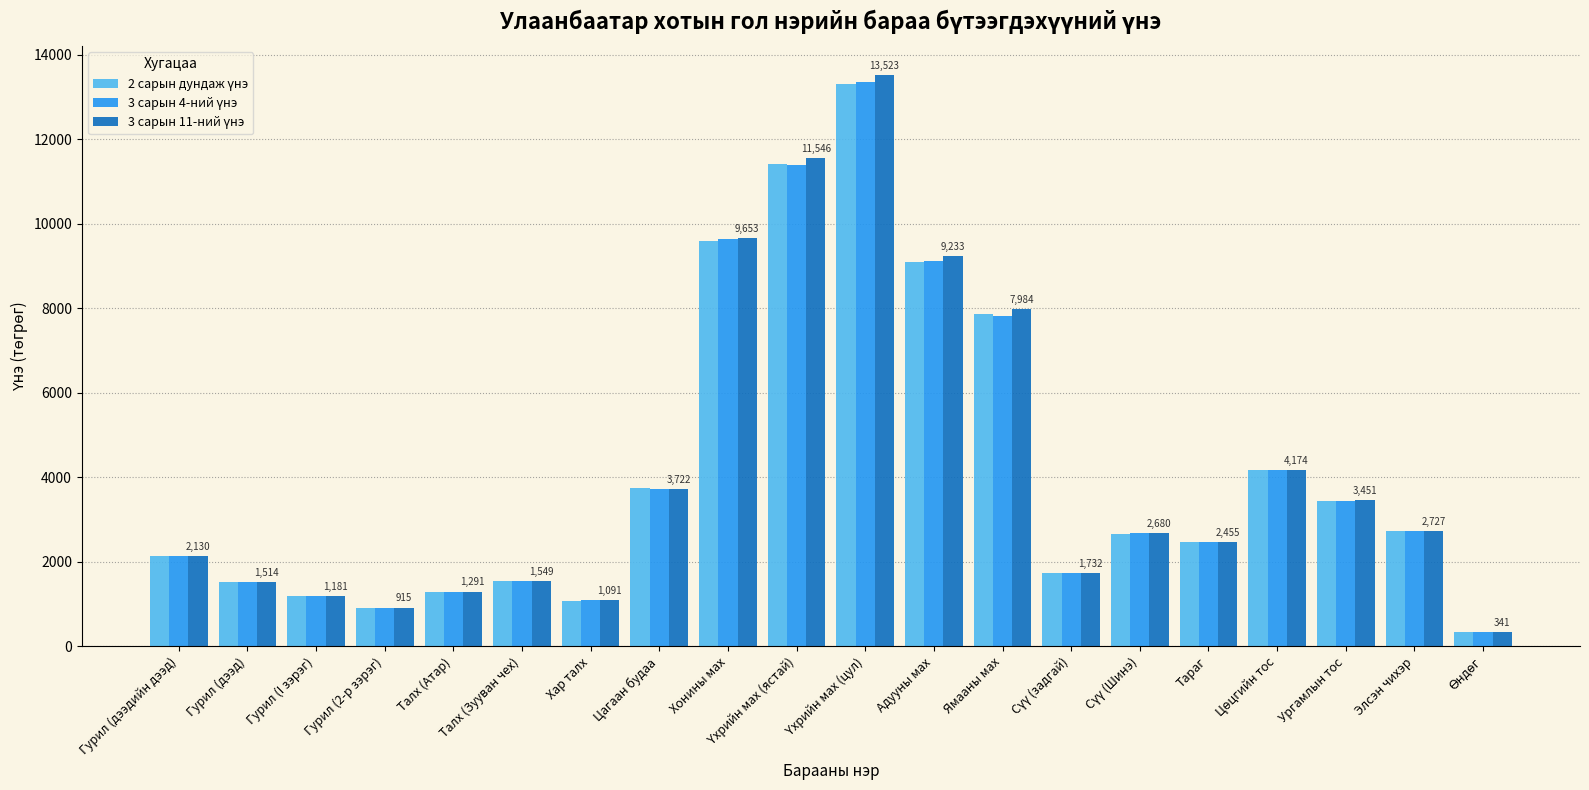

What is the smallest value displayed?

341.2